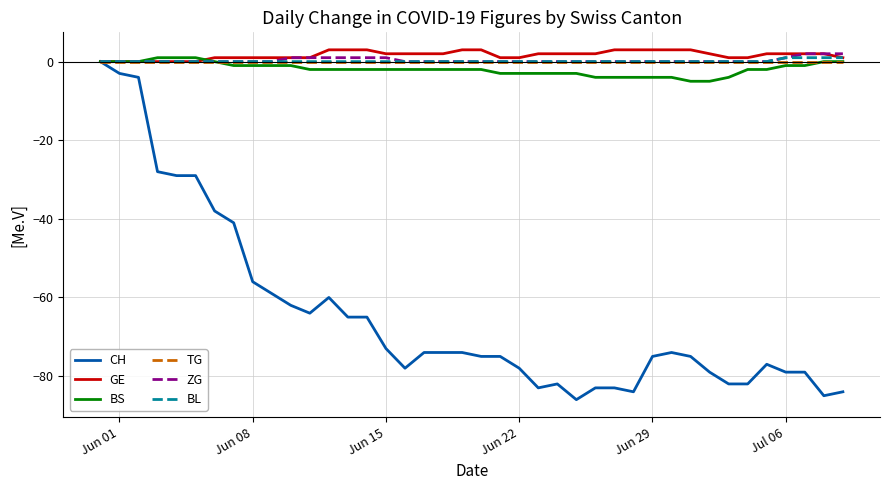

What is the smallest value displayed?

-86